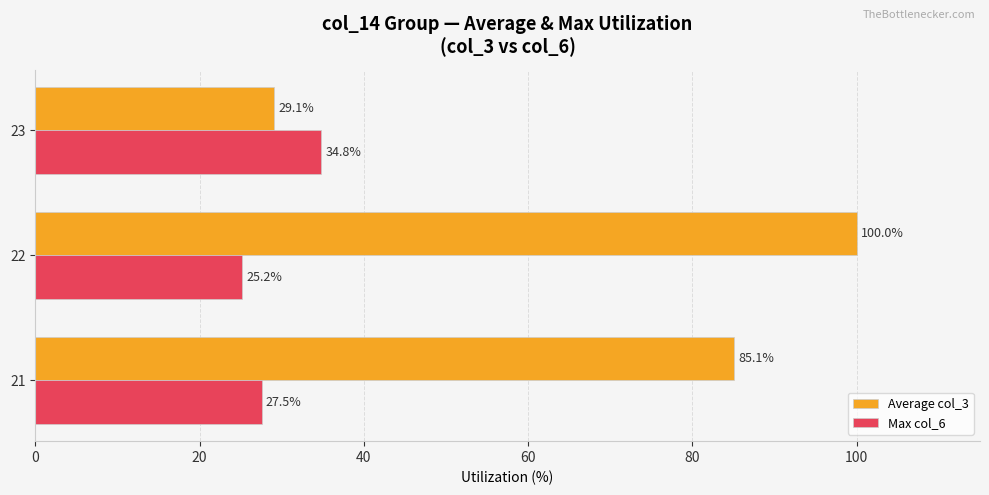

What are all the series names shown in the legend?

Average col_3, Max col_6